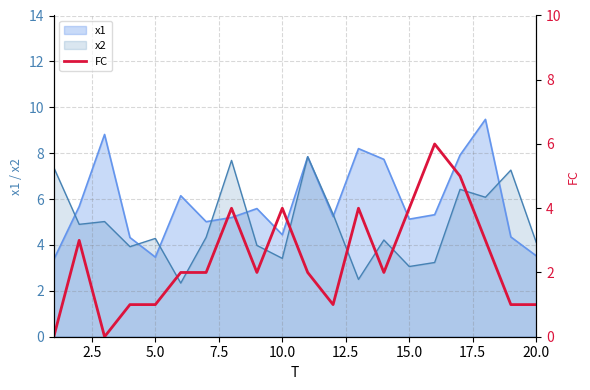

The value of x1 at 5.0 is 3.5. True or false?

True